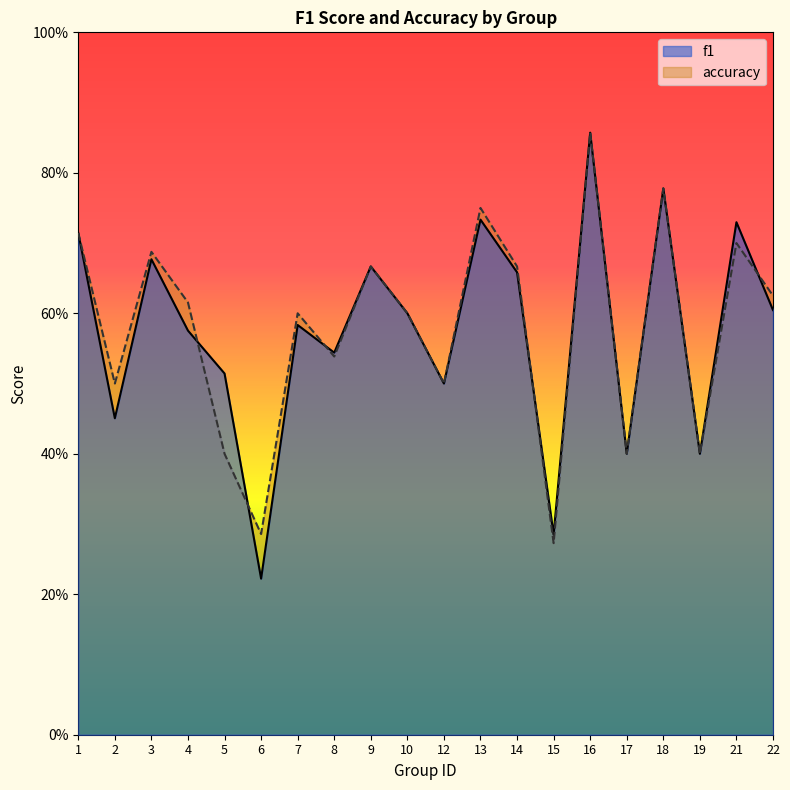

In accuracy, how many points are higher than both neighbors (excluding endpoints)?

7